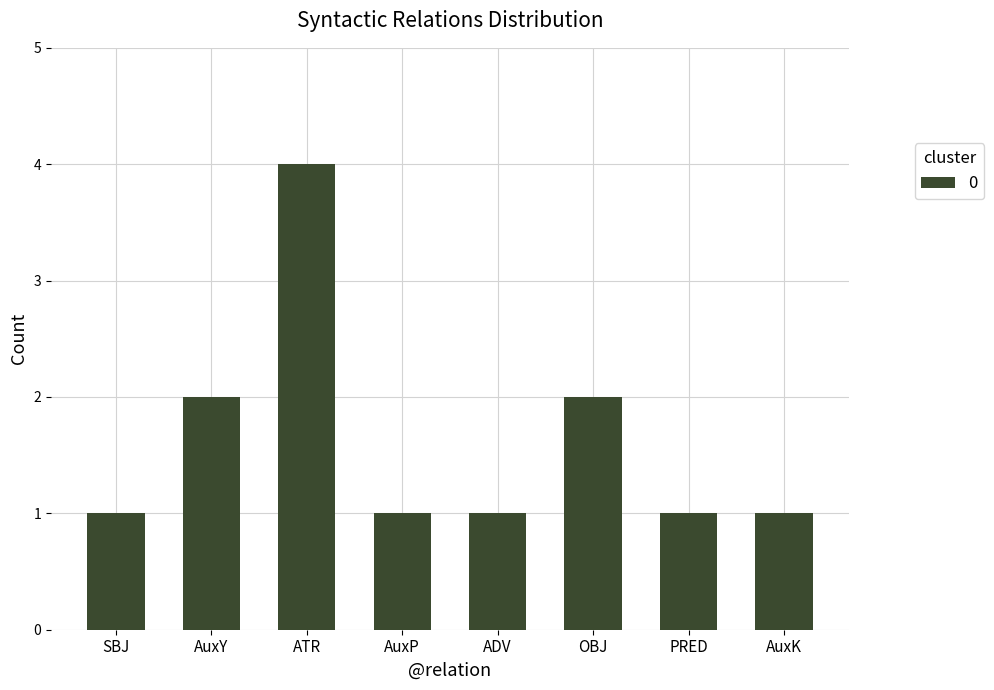

What is the maximum value shown in the chart?

4